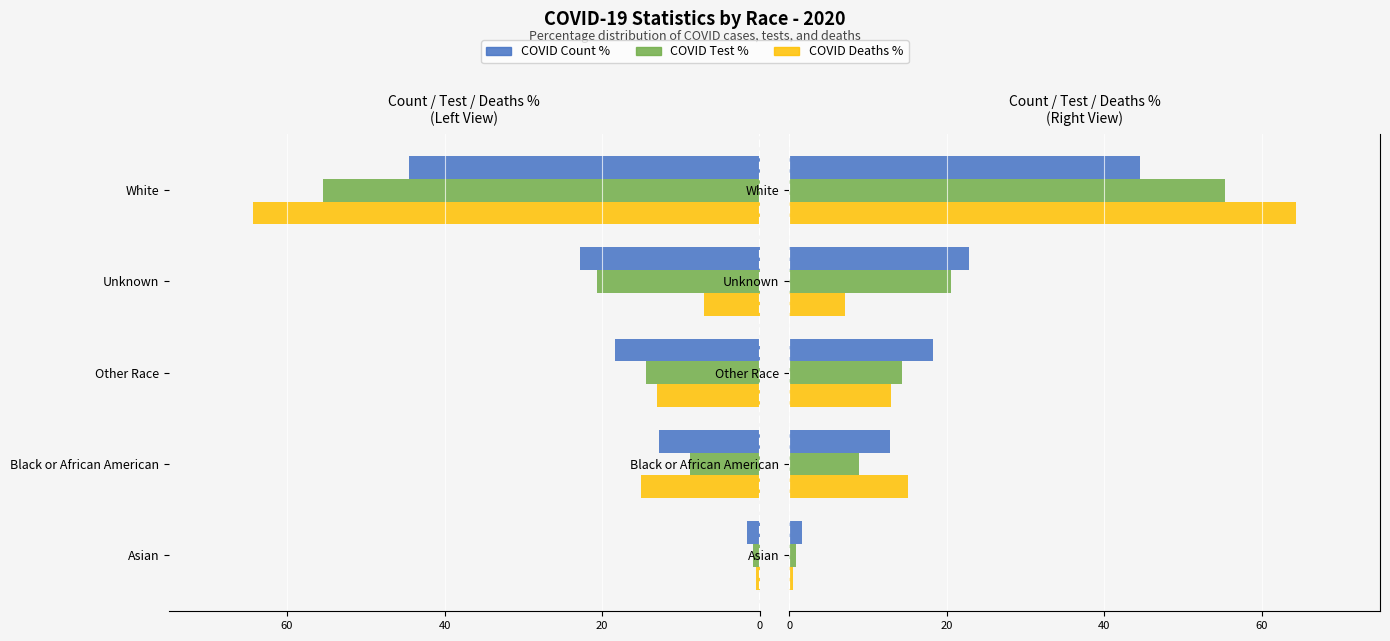

Count the number of data series in this chart.

3